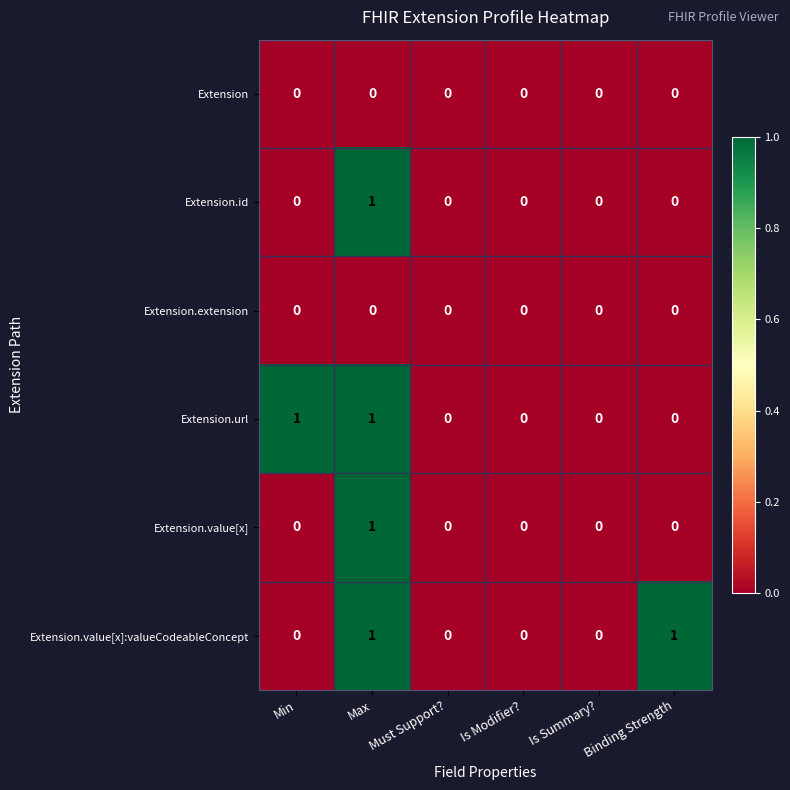

At which category is the sum across all series the highest?

Max